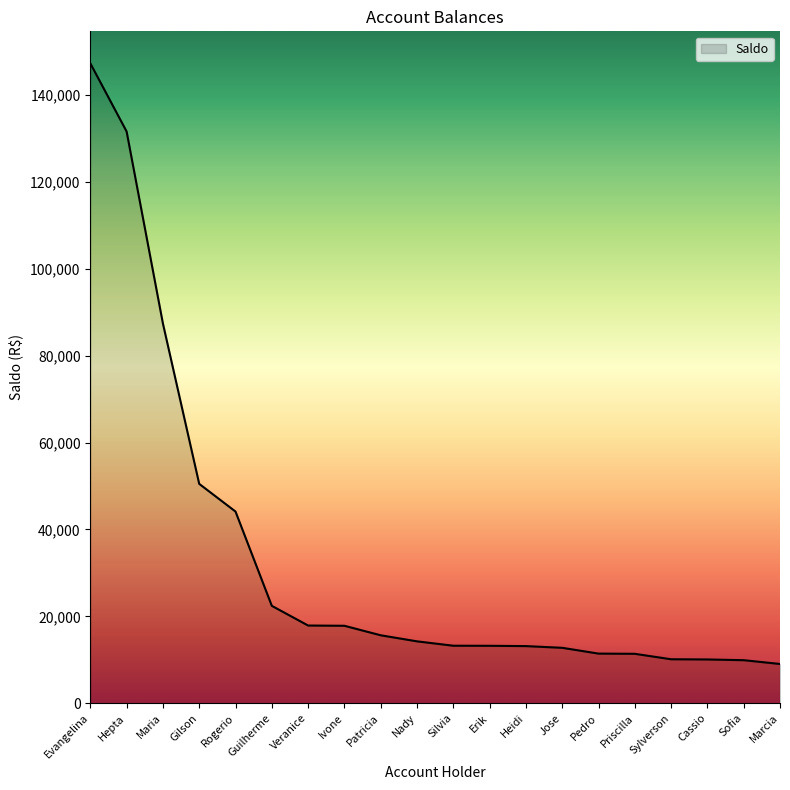

What is the change in value from Hepta to Sylverson?

-121462.5